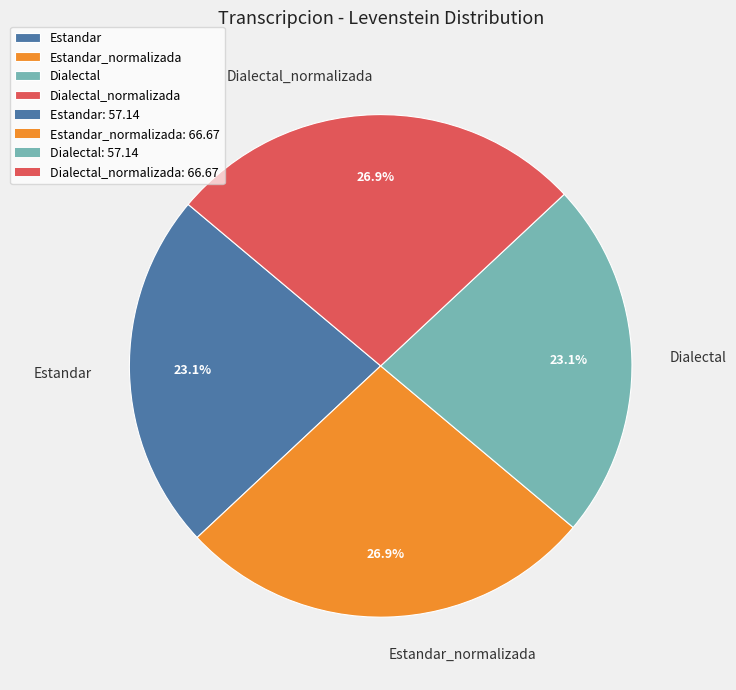

To the nearest percent, what is the average slice percentage?

25%